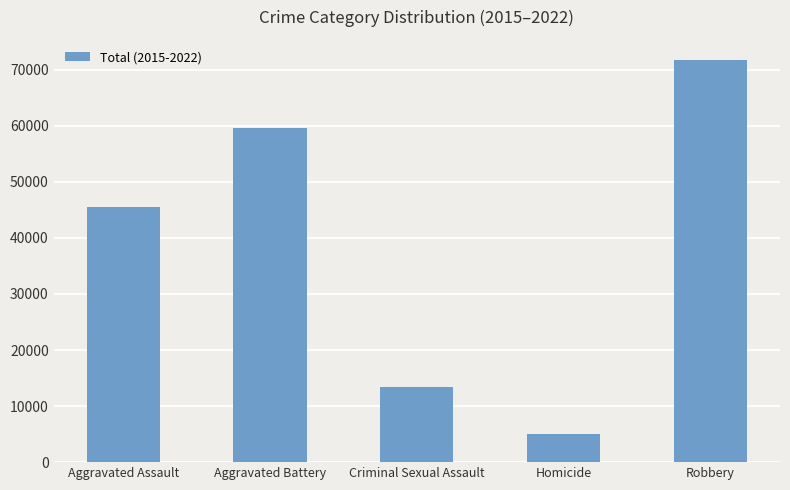

Rank the categories by value from lowest to highest.

Homicide, Criminal Sexual Assault, Aggravated Assault, Aggravated Battery, Robbery